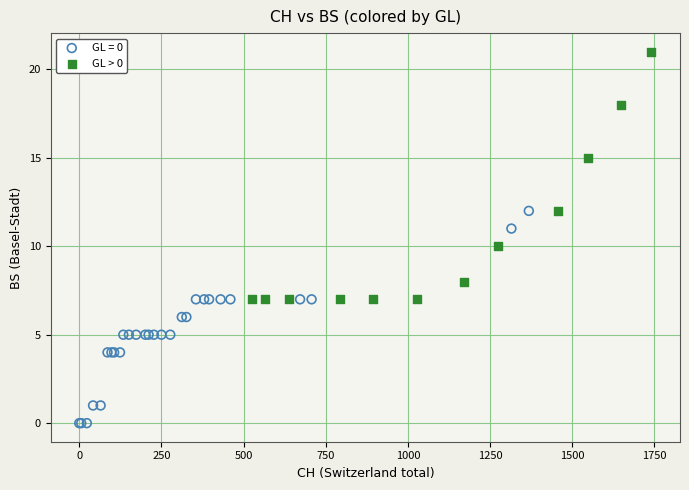

Which series contains the lowest Y value?

GL = 0